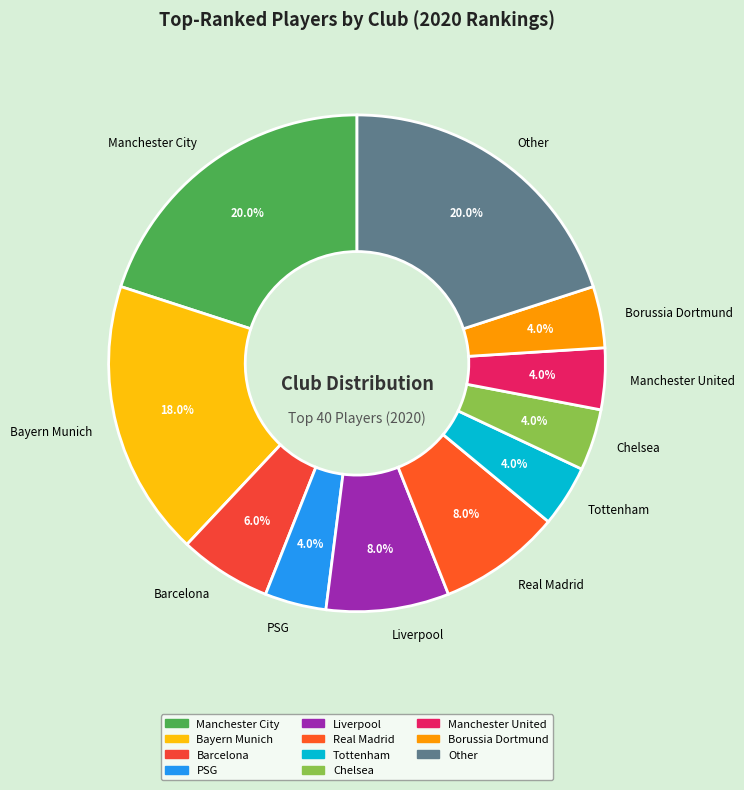

True or false: Real Madrid accounts for 8% of the total.

True